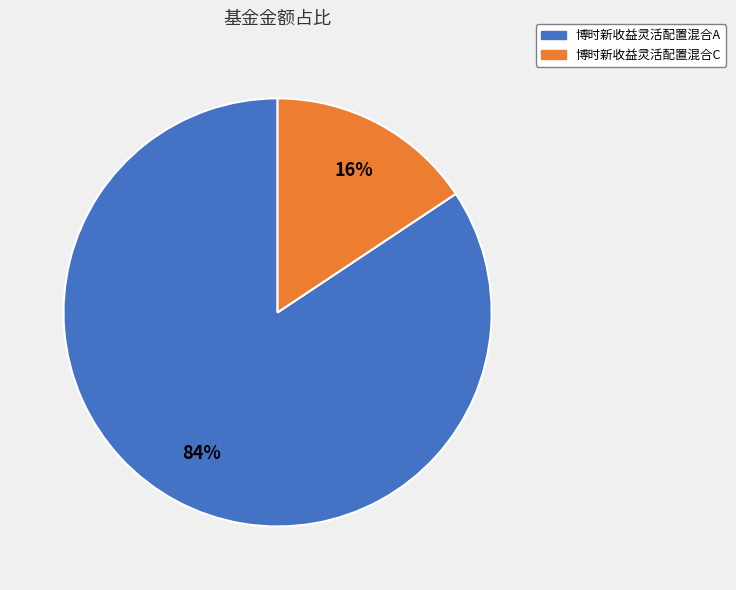

To the nearest percent, what portion does 博时新收益灵活配置混合C represent?

16%